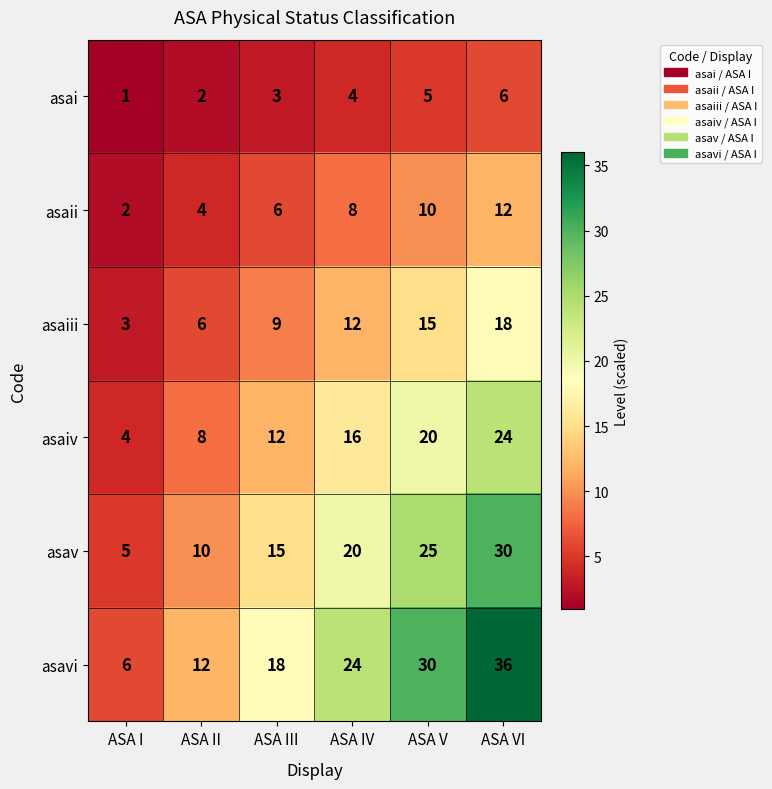

What is the minimum value shown in the chart?

1